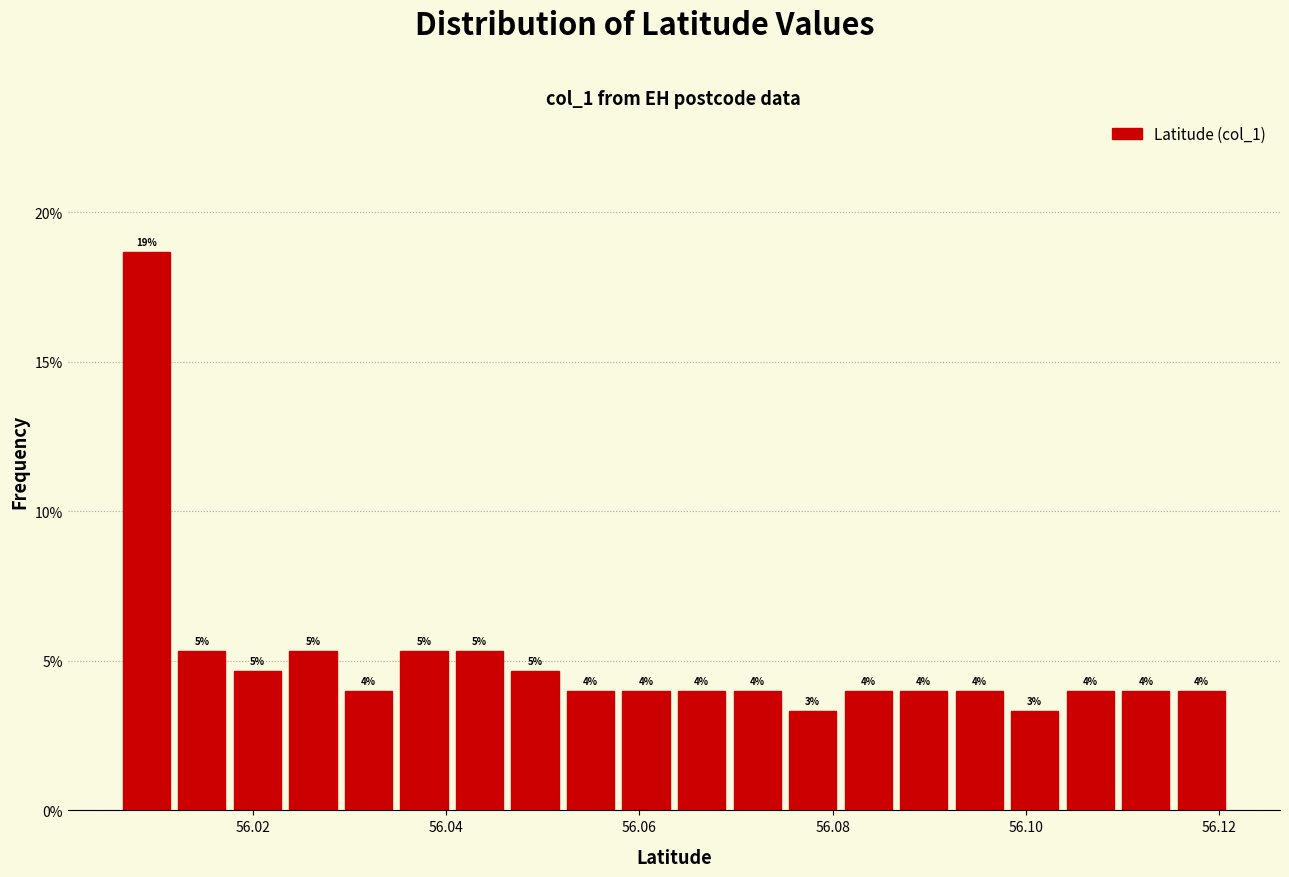

Around what value on the x-axis is the tallest bar? Give the approximate position of its centre, as read against the axis.

56.010